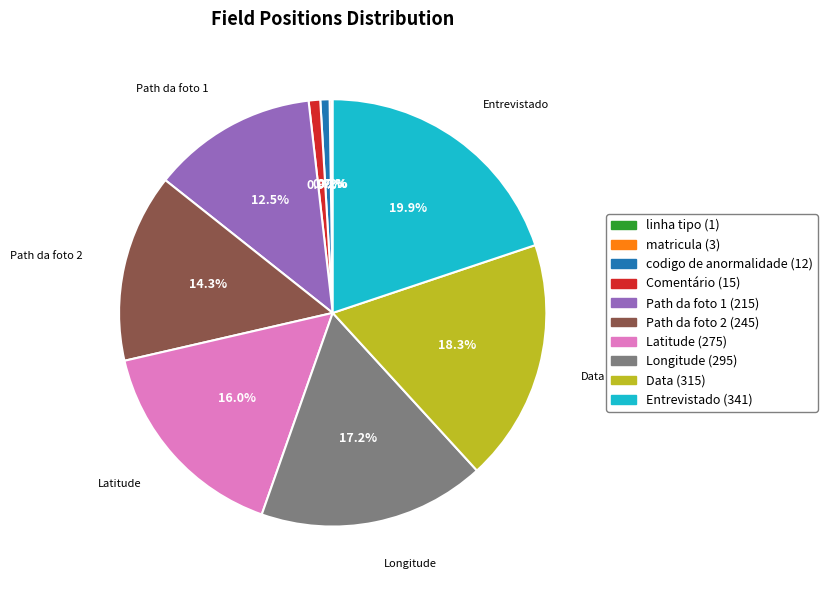

The Entrevistado slice represents 20% of the pie. True or false?

True